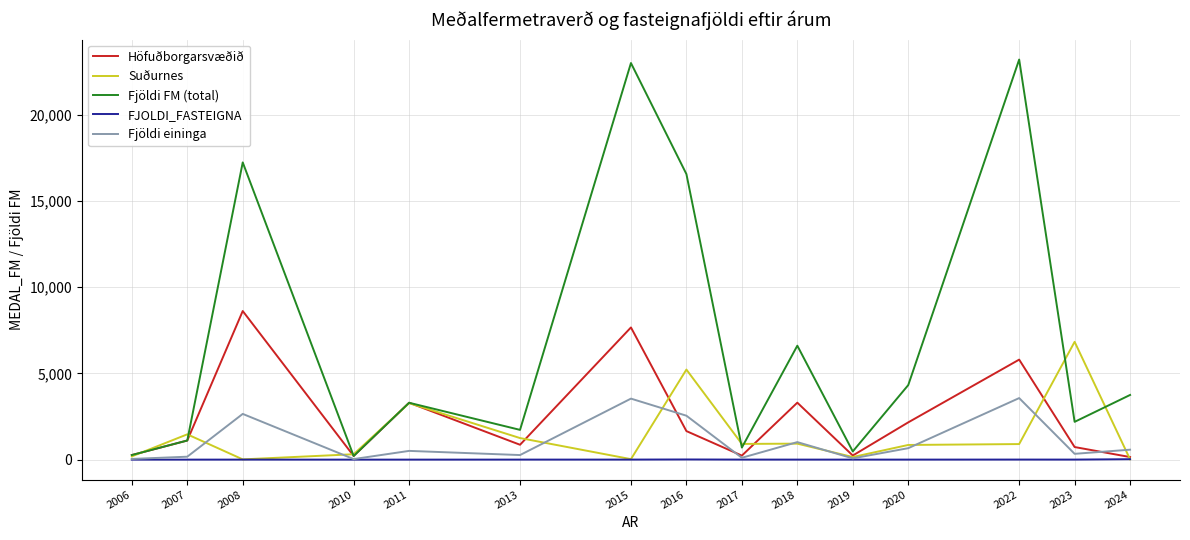

What is the difference between the maximum and minimum values in the FJOLDI_FASTEIGNA series?

24.0